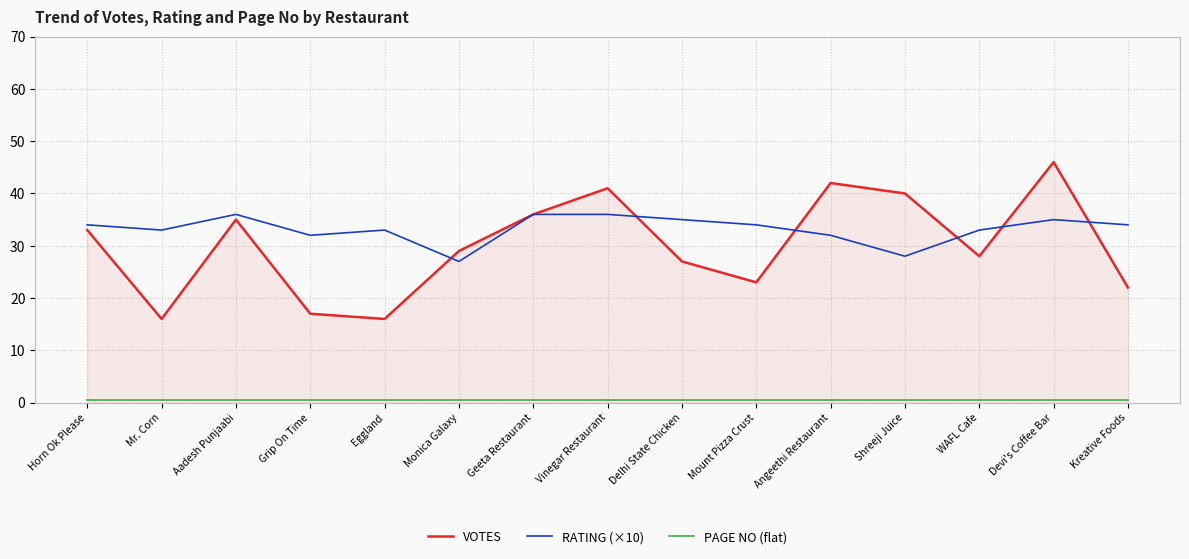

What is the minimum value for RATING (×10)?

27.0